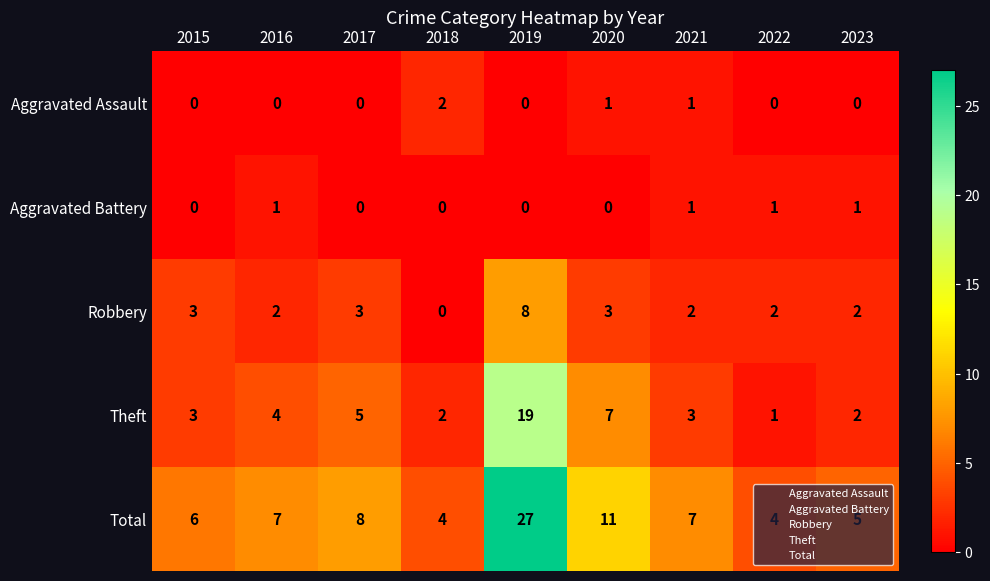

Between 2019 and 2020, which series saw the biggest shift?

Total